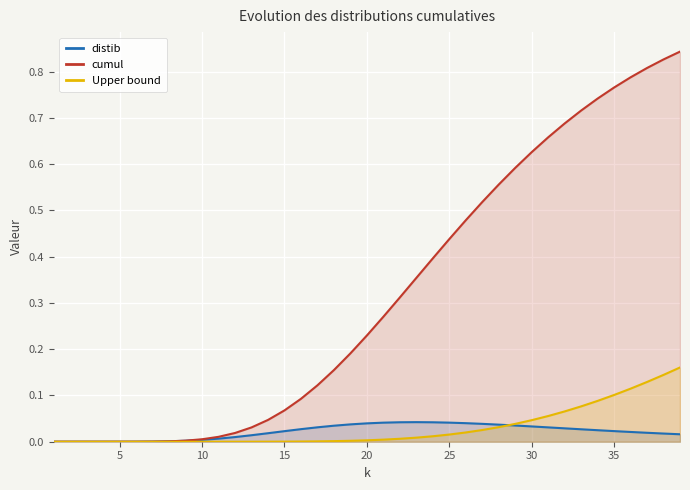

Which series has the largest total across all categories?

cumul